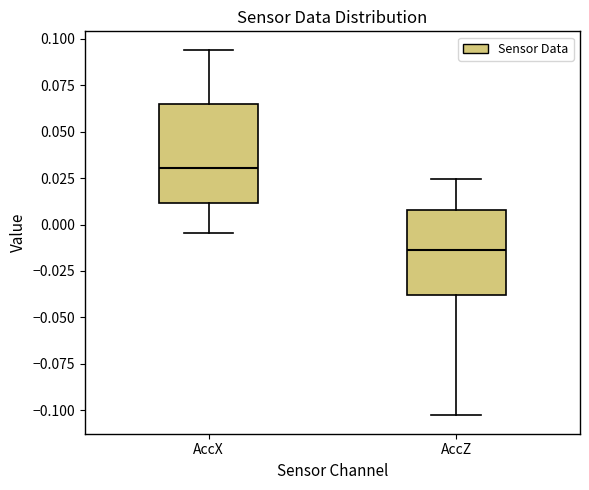

Where does the upper whisker of the box for AccZ end on the y-axis? The values are not printed on the chart, so give them approximately, as read against the axis.

0.025